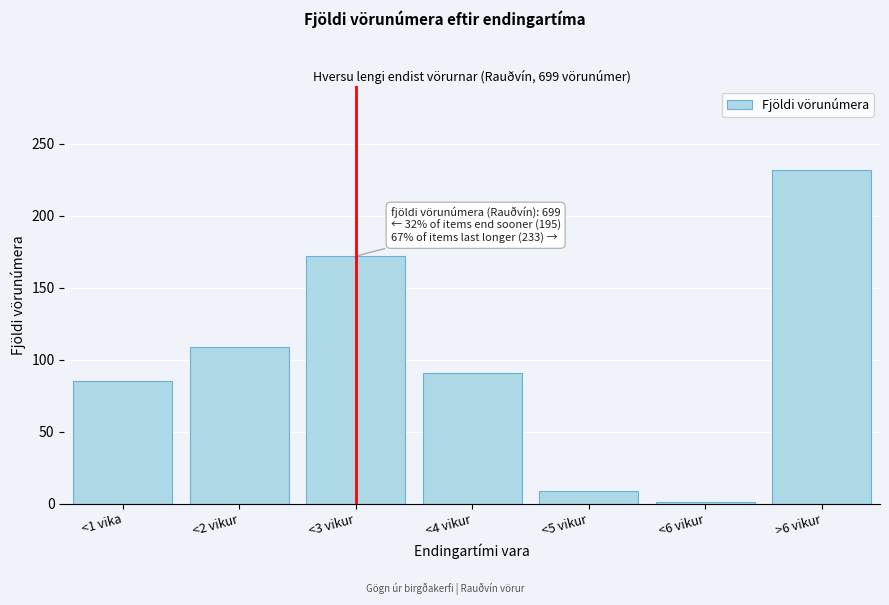

Reading left to right, what are all the values shown in this chart?

<1 vika=85	<2 vikur=109	<3 vikur=172	<4 vikur=91	<5 vikur=9	<6 vikur=1	>6 vikur=232